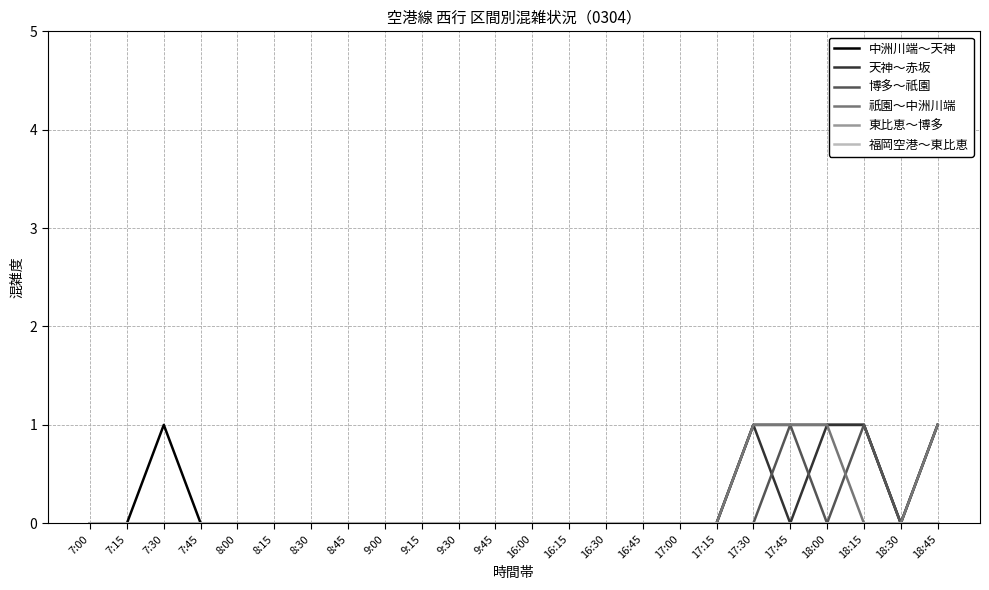

True or false: 東比恵～博多 has more than 2 interior local peaks.

False